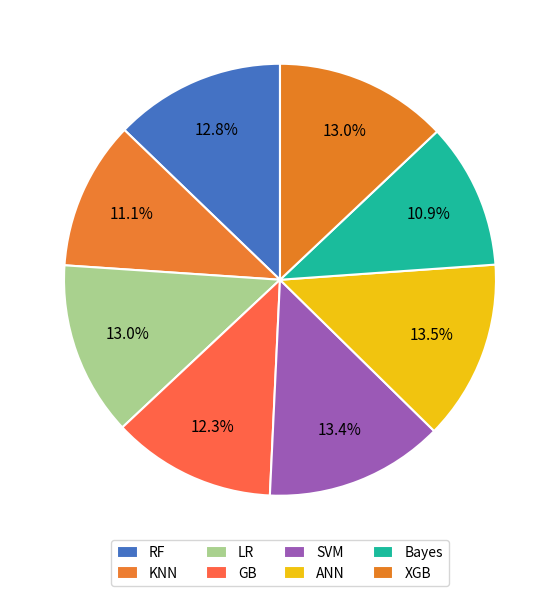

How many slices are in this pie chart?

8